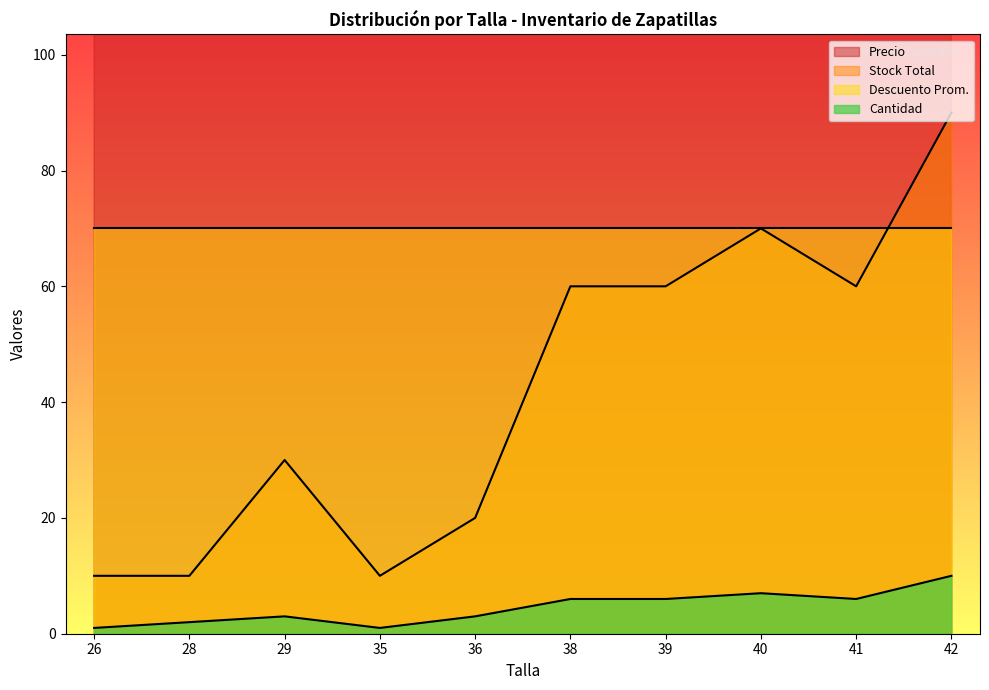

The value of Stock at 42 is 10. True or false?

True